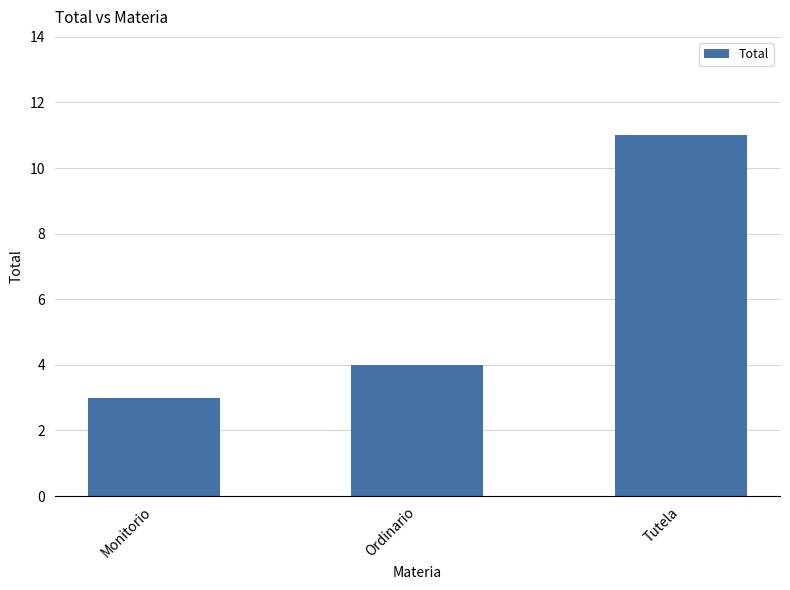

How many distinct data groups are displayed?

1